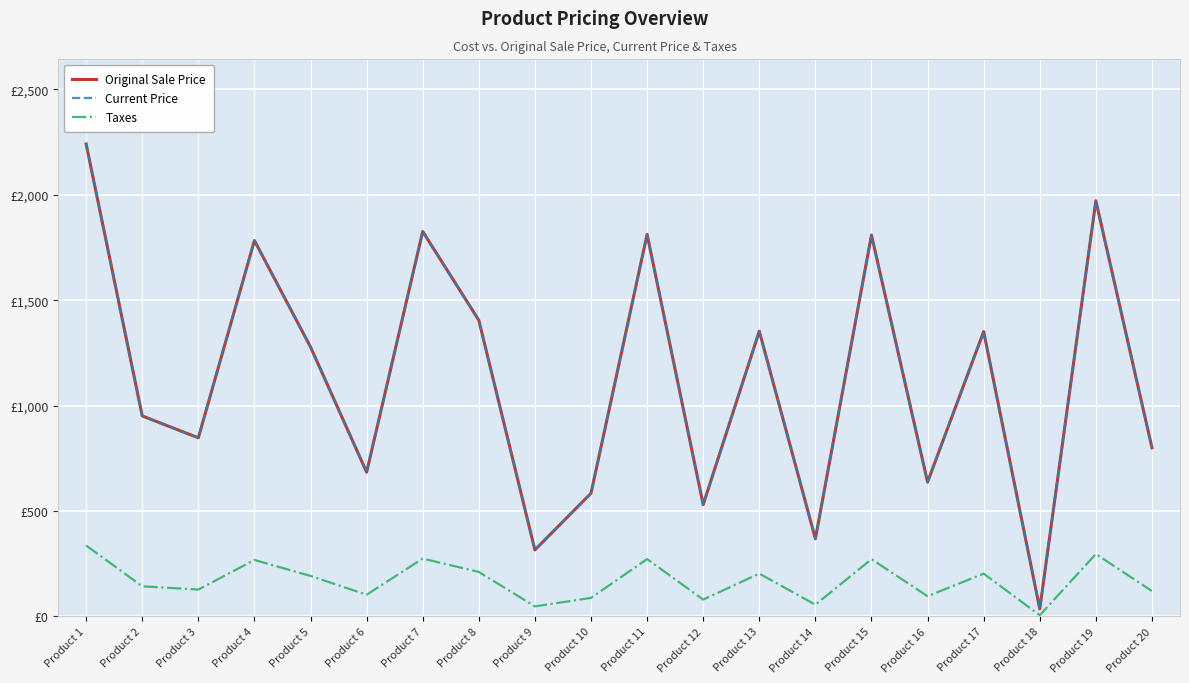

What is the difference between the maximum and second lowest values in the Current Price series?

1926.0